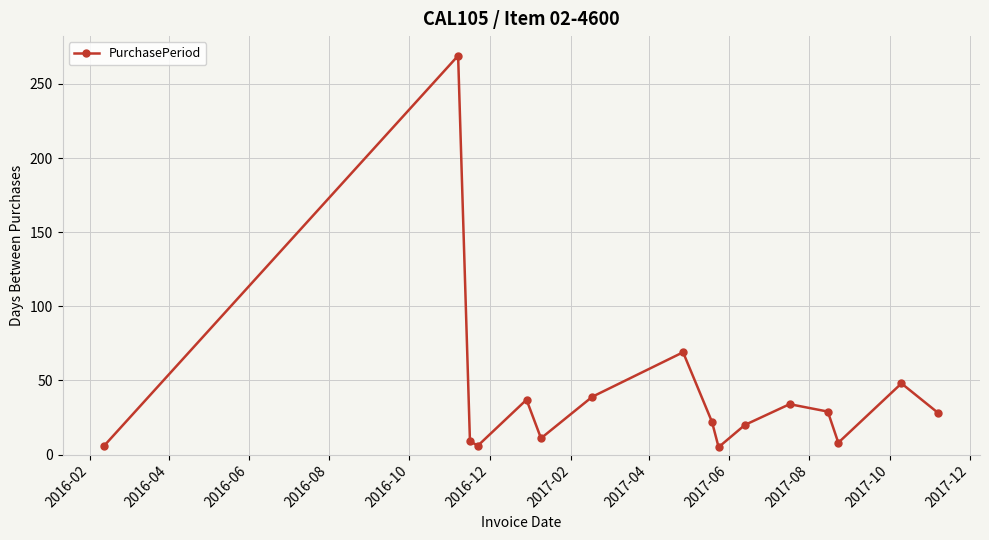

How many interior local peaks (higher than both neighbors) does the data have?

5